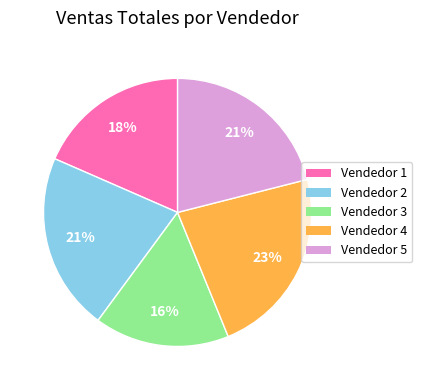

Do Vendedor 1 and Vendedor 5 together represent more than half of the pie?

No